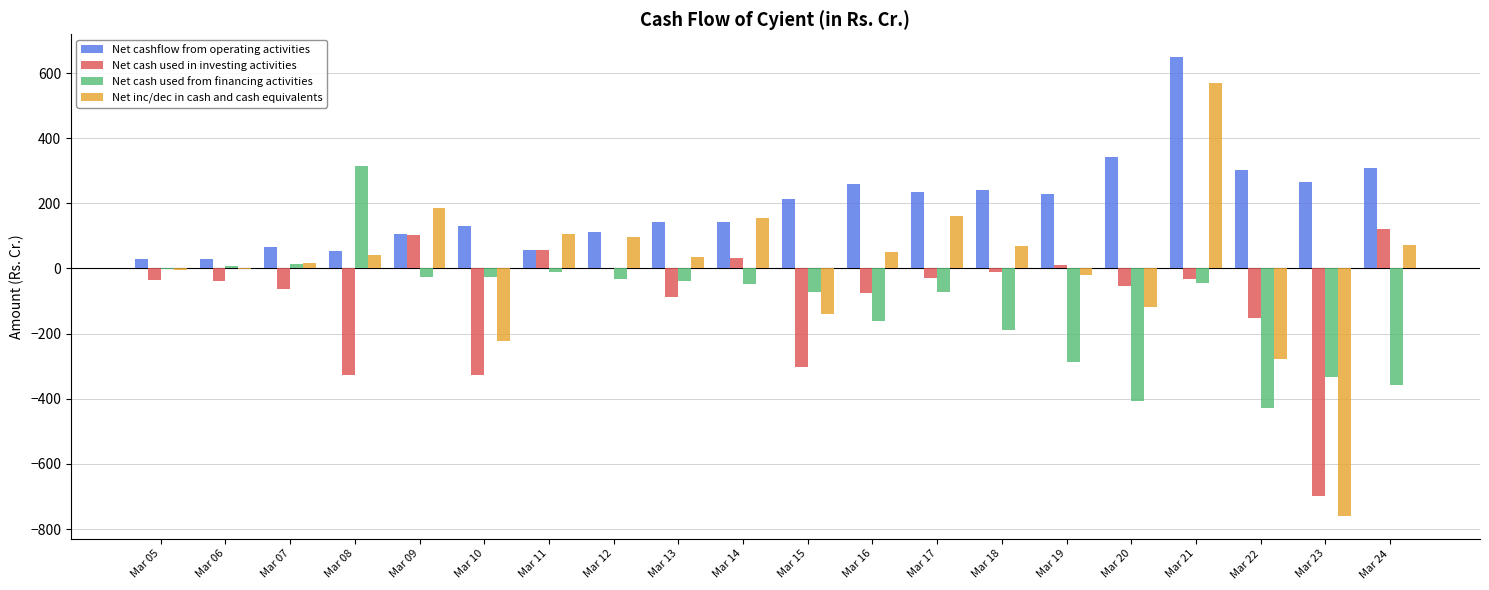

How many categories are shown in the chart?

20